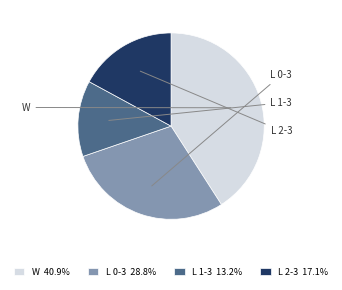

What is the ratio of the value at W to the value at L 1-3?

3.1